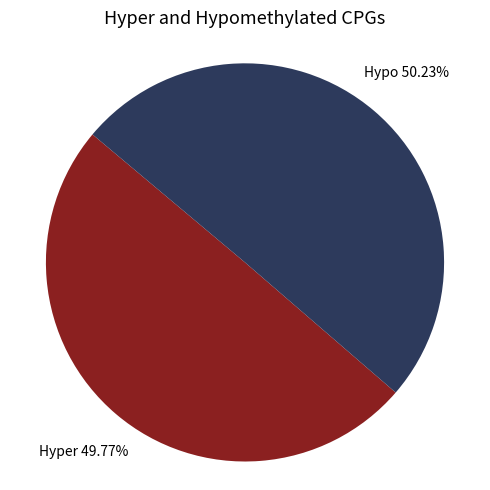

Is there a majority slice in this chart?

Yes